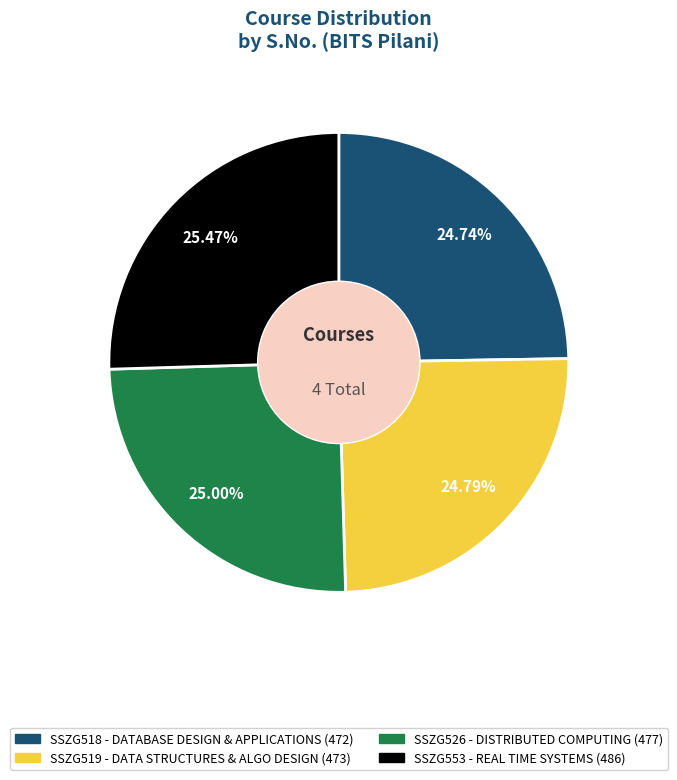

What is the ratio of the value at SSZG553 to the value at SSZG526?

1.0